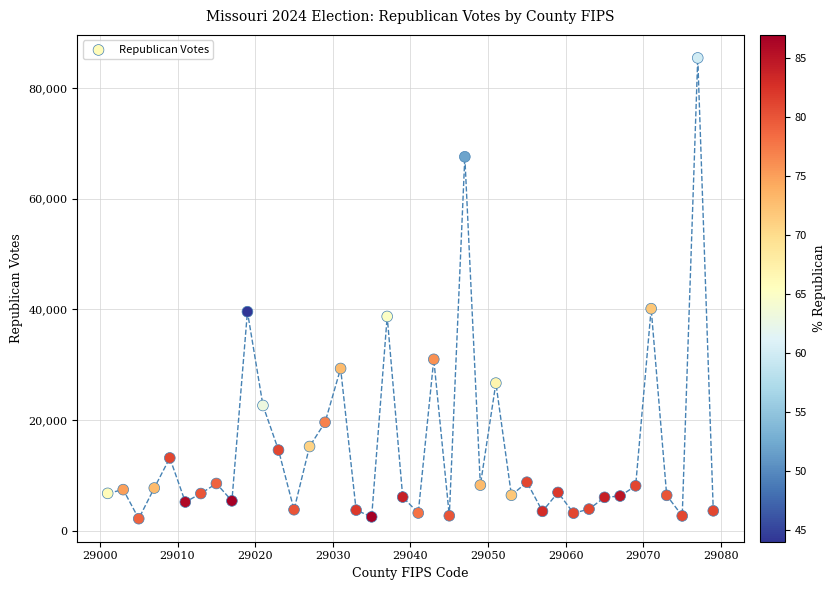

What is the range of Y values (max minus min)?

83252